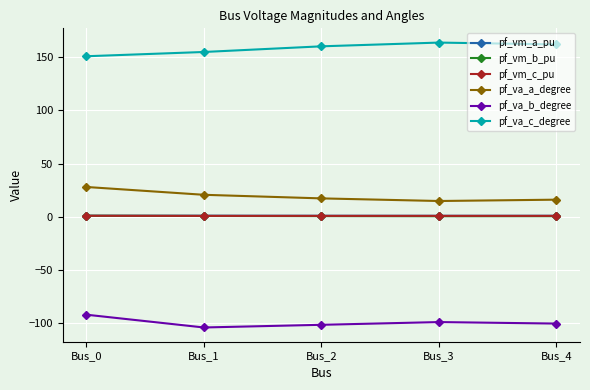

What is the value of the pf_va_b_degree point at the 5th from the left?

-100.5